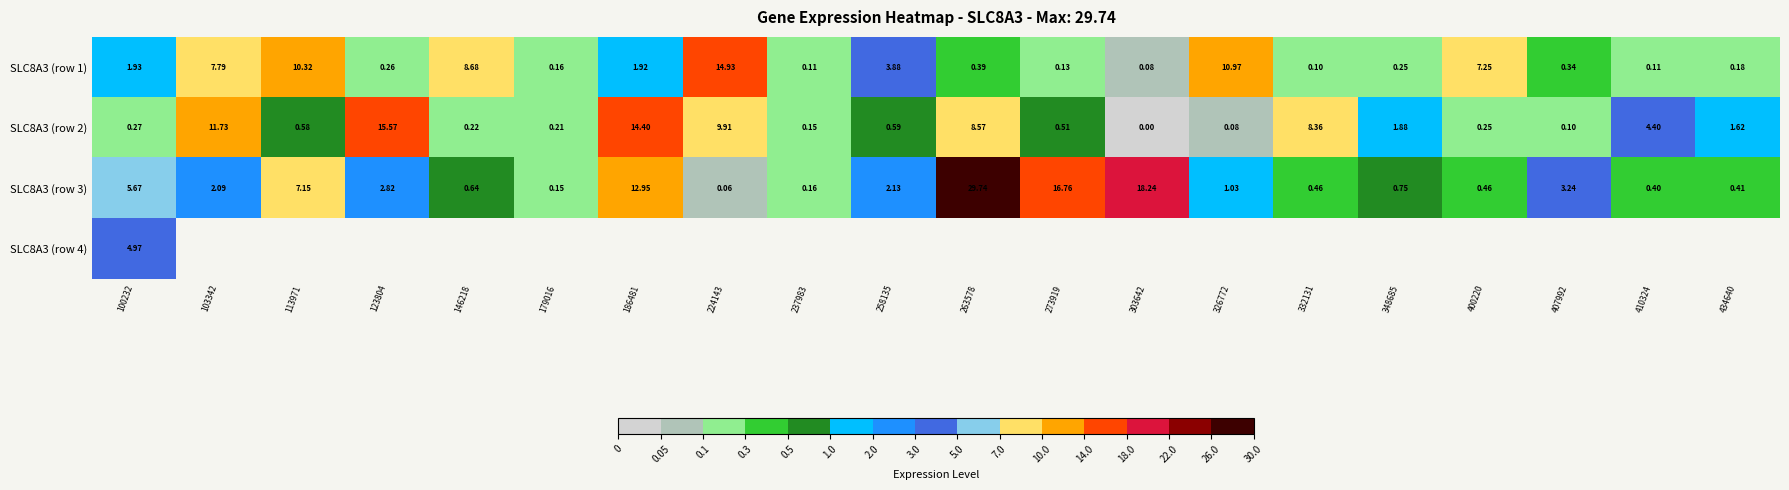

Which series has the widest spread of values?

SLC8A3 (row 3)